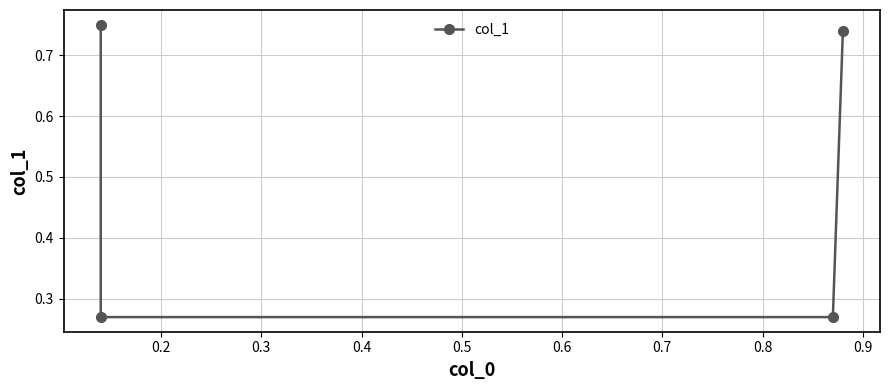

What is the sum of the values at 0.4 and 0.1?

1.5